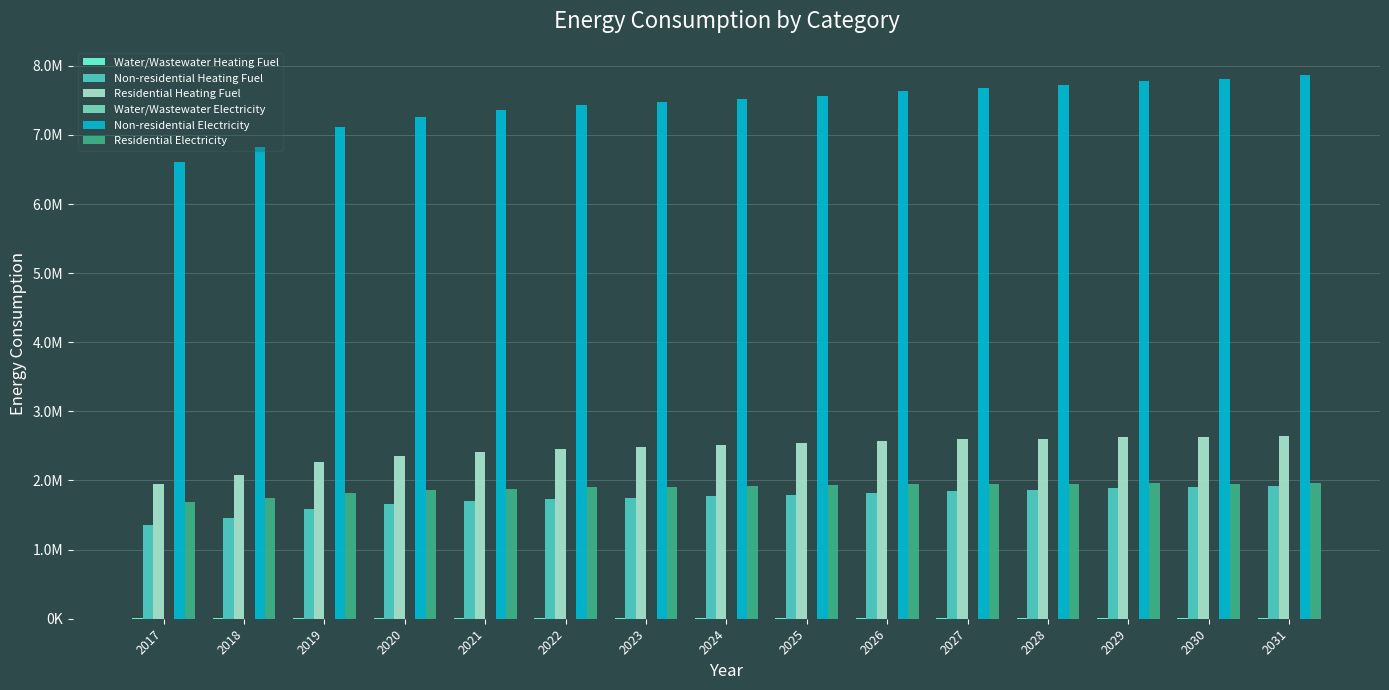

True or false: Residential Heating Fuel has a value of 2596853.5 at 2027.

True